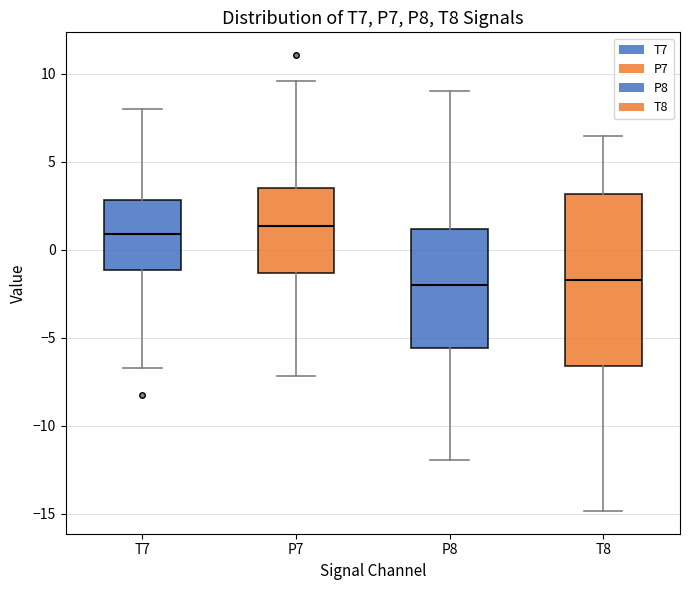

Where does the upper whisker of the box for P7 end on the y-axis? The values are not printed on the chart, so give them approximately, as read against the axis.

9.5